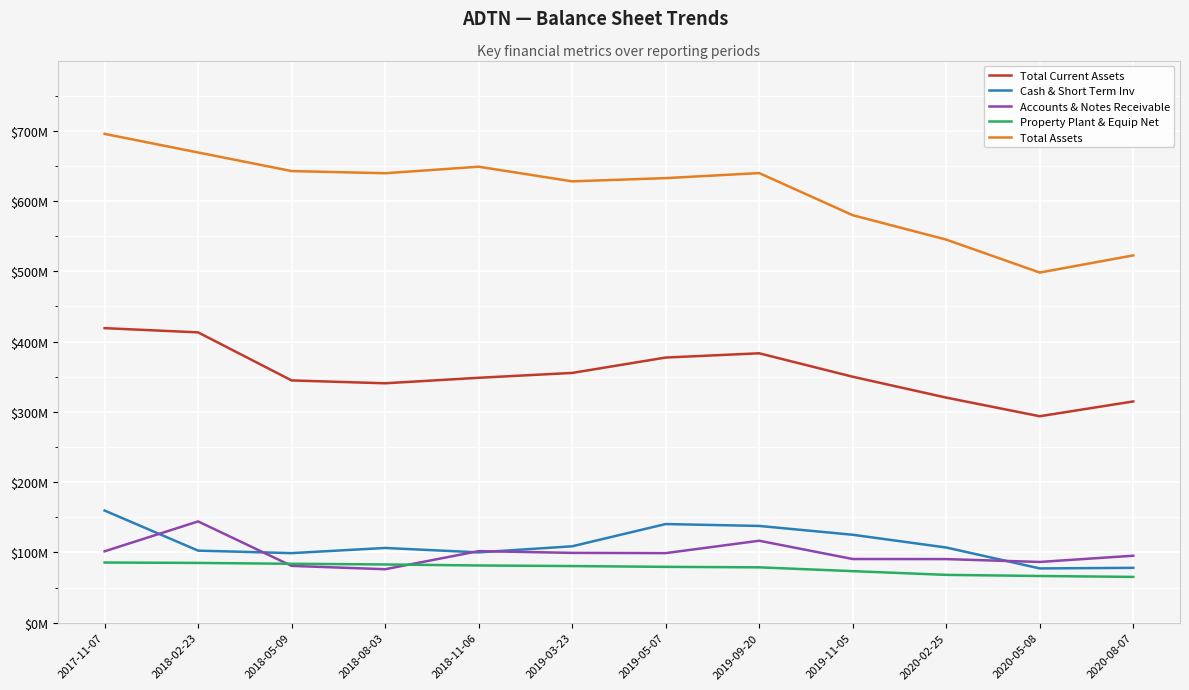

What are all the series names shown in the legend?

Total Current Assets, Cash & Short Term Inv, Accounts & Notes Receivable, Property Plant & Equip Net, Total Assets